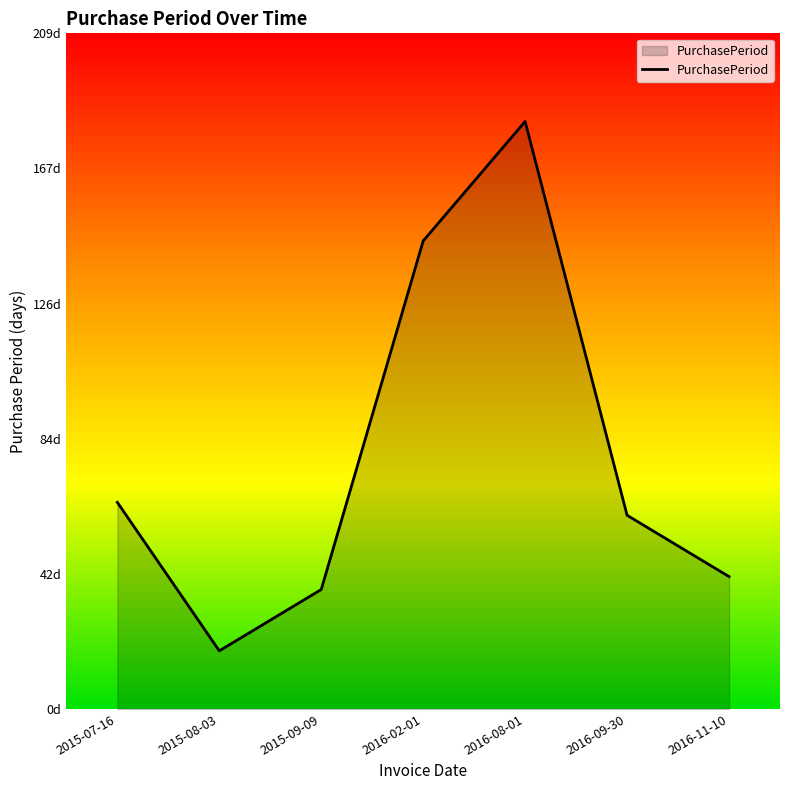

Which category has the highest value across all series?

2016-08-01